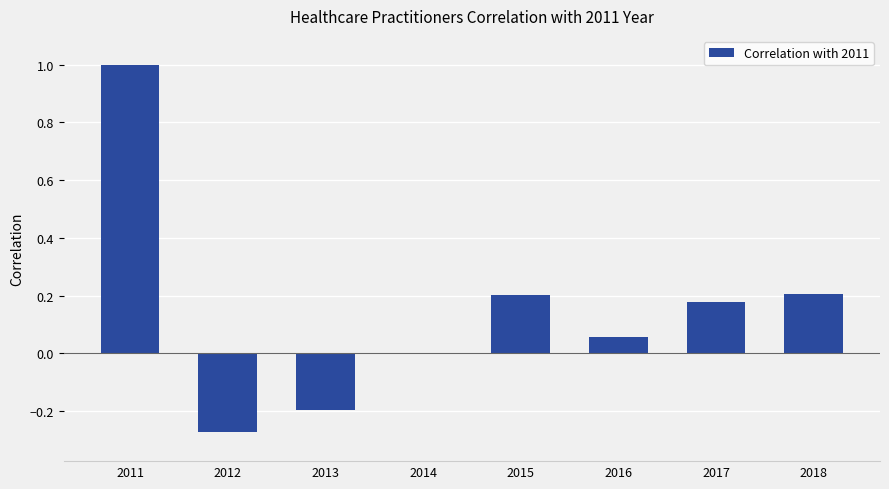

The chart shows a value of 0.3 at 2015. True or false?

False